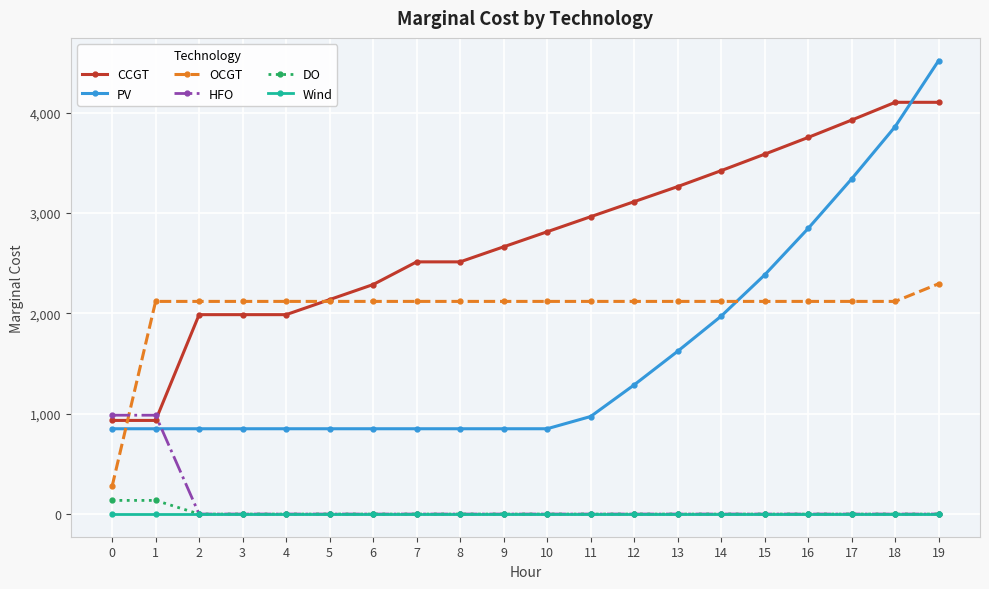

What is the sum of all HFO values?

1970